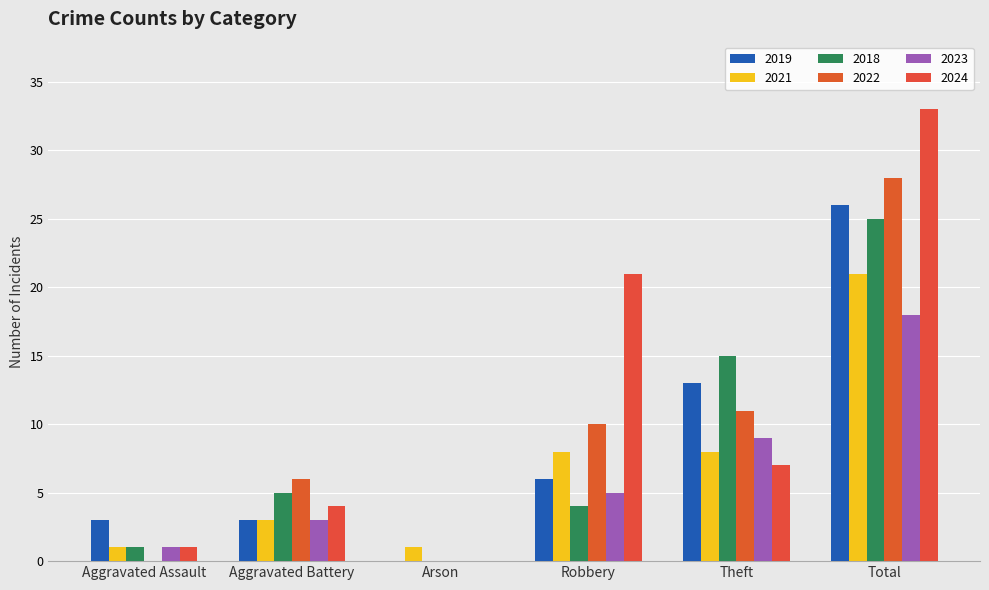

Count the number of categories in the chart.

6